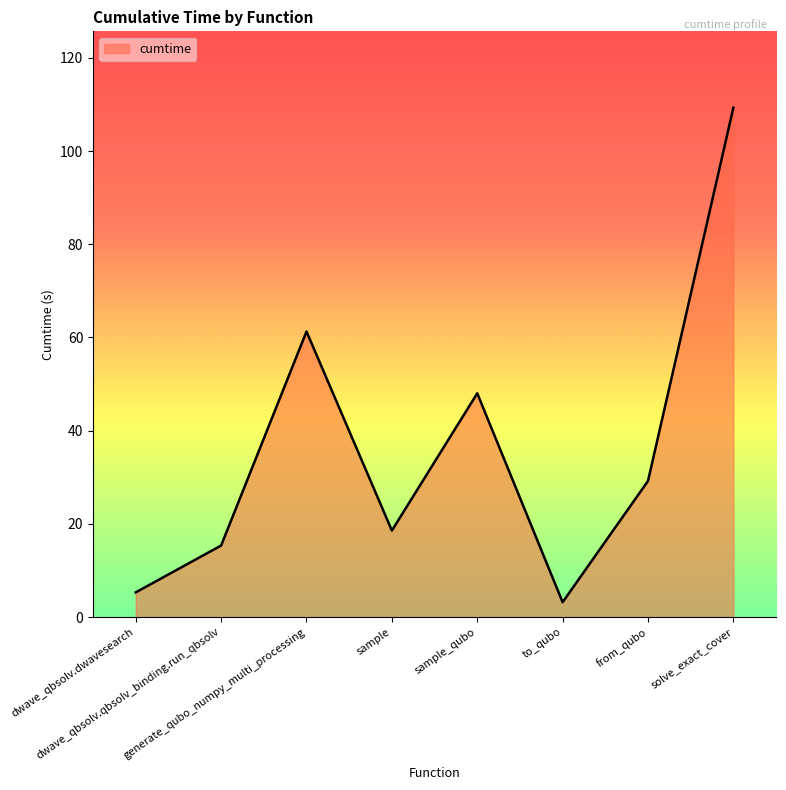

What is the sum of the values at sample_qubo and to_qubo?

51.2